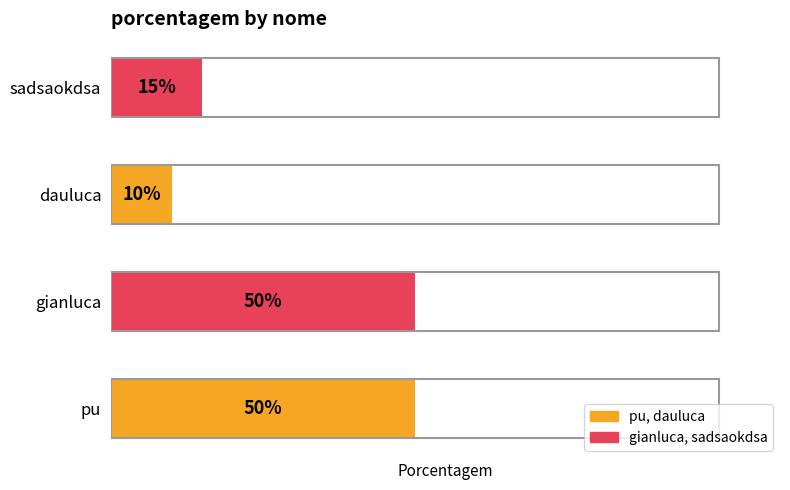

At which category does the chart reach its minimum across all series?

dauluca